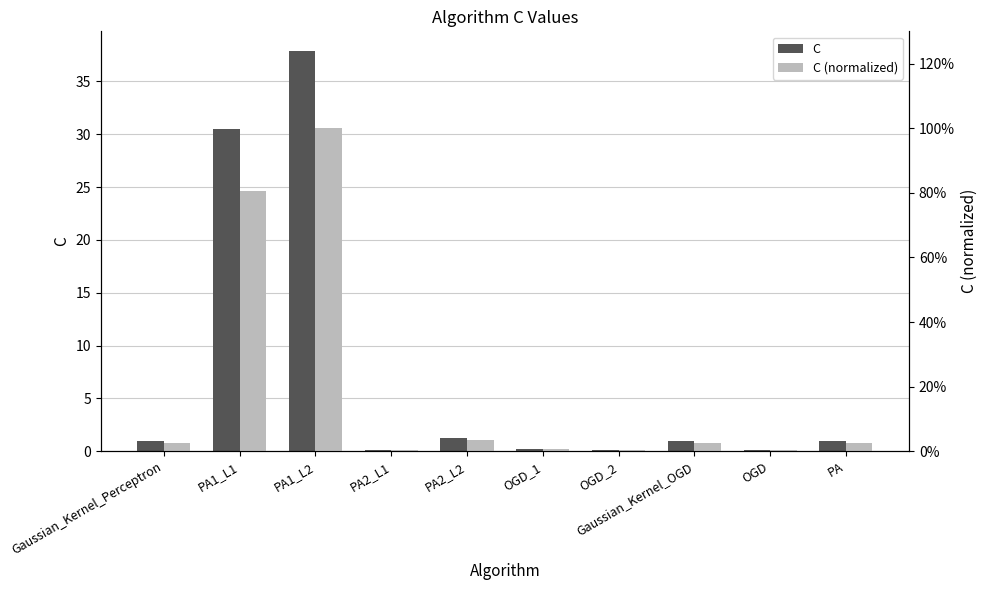

What is the total value across all series at PA1_L2?

38.8